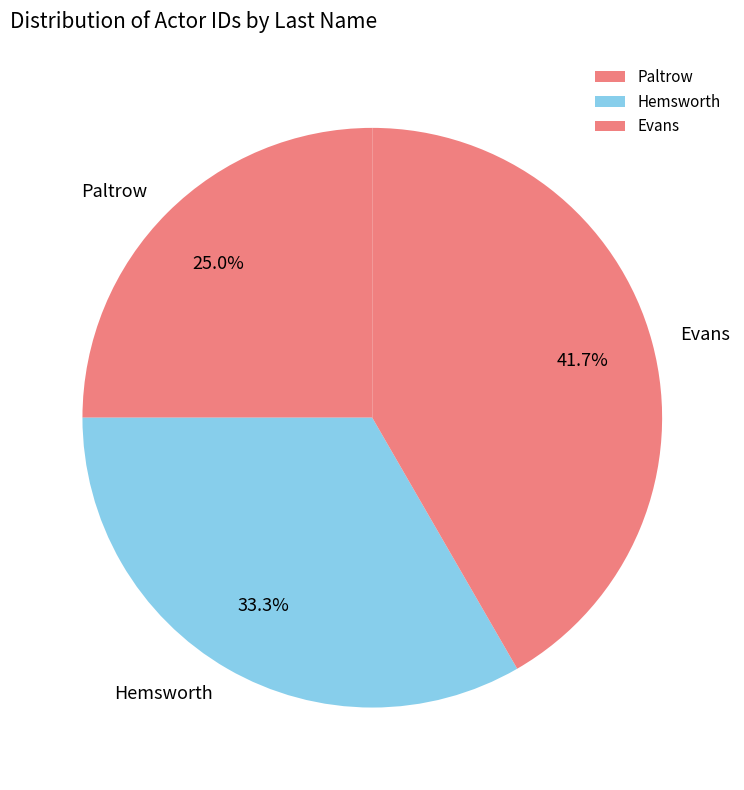

True or false: Evans accounts for 42% of the total.

True